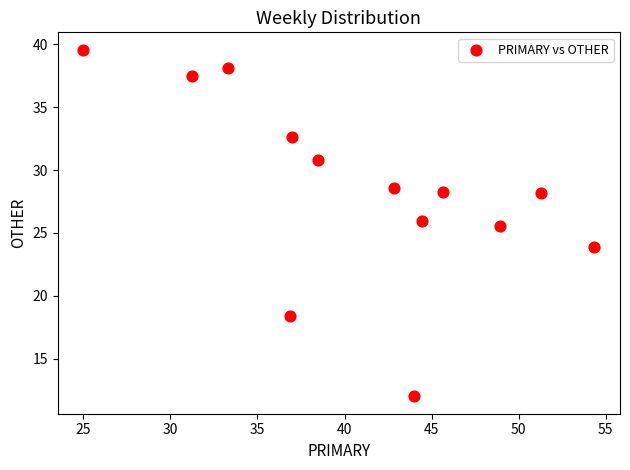

What is the range of X values (max minus min)?

29.3